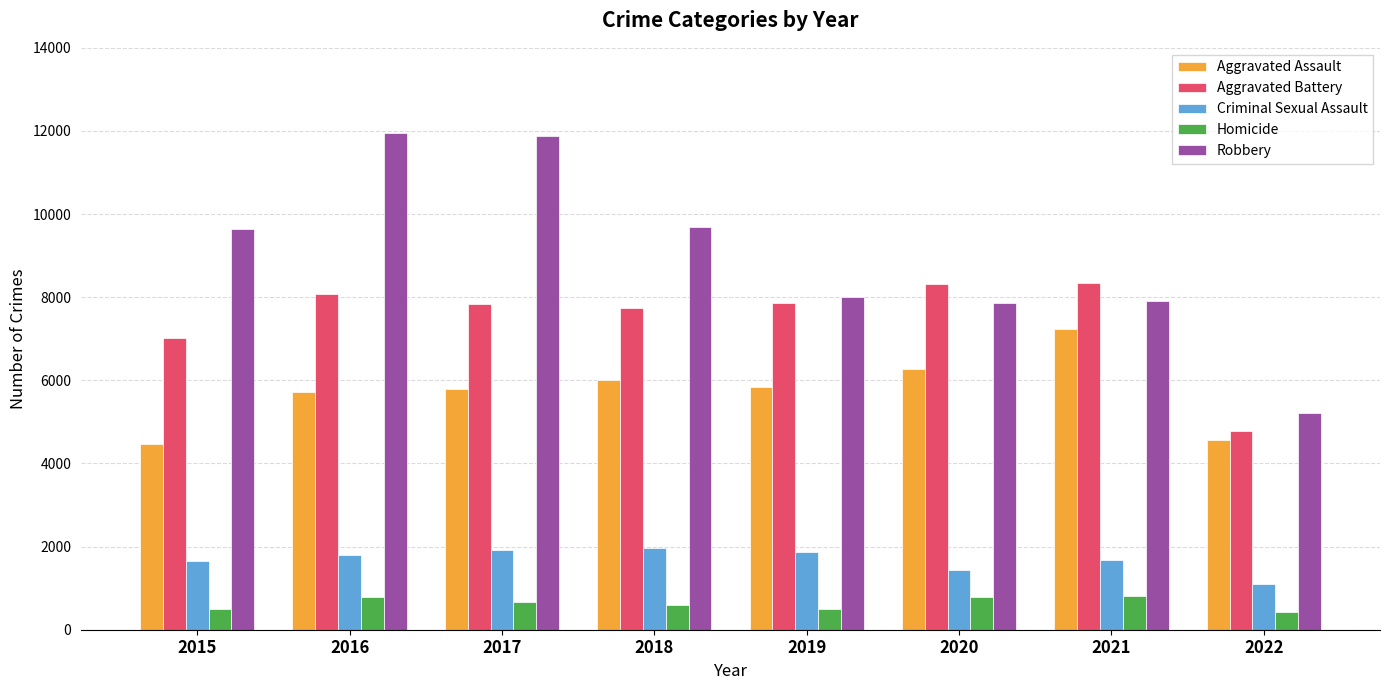

What are all the series names shown in the legend?

Aggravated Assault, Aggravated Battery, Criminal Sexual Assault, Homicide, Robbery